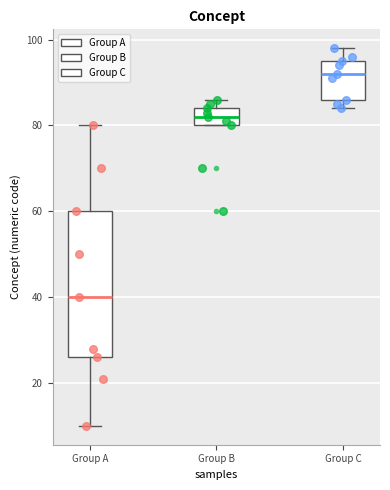

Where is the upper edge of the box for Group C on the y-axis? The values are not printed on the chart, so give them approximately, as read against the axis.

96